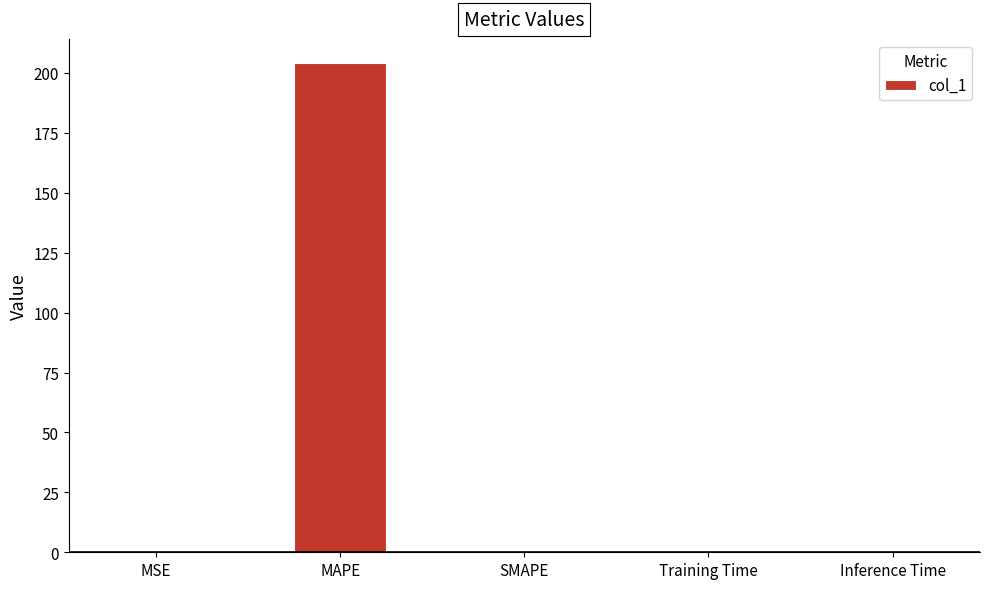

What is the maximum value shown in the chart?

204.0